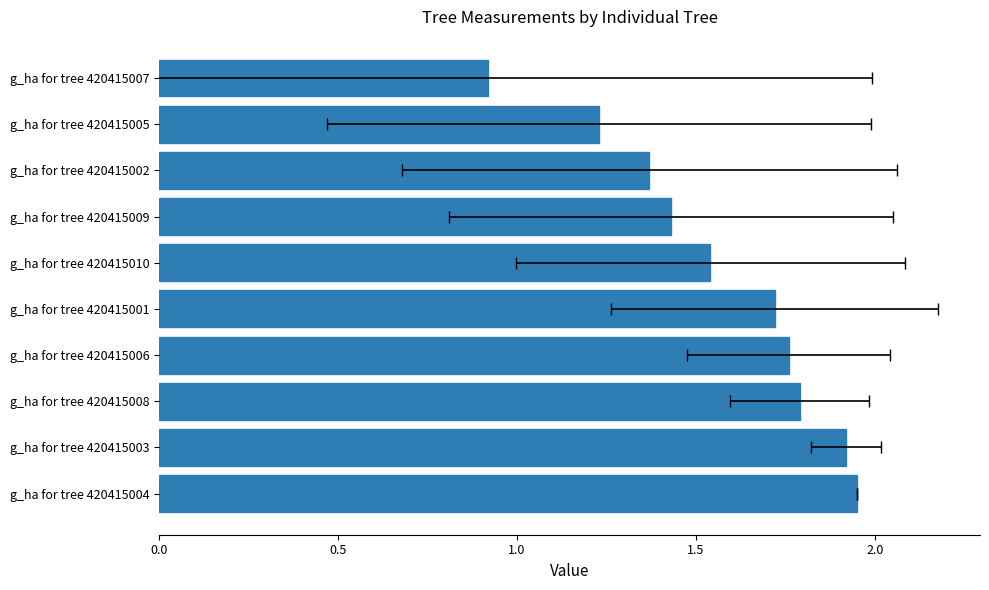

Reading left to right, extract all data points from this chart.

1.9	1.9	1.8	1.8	1.7	1.5	1.4	1.4	1.2	0.9